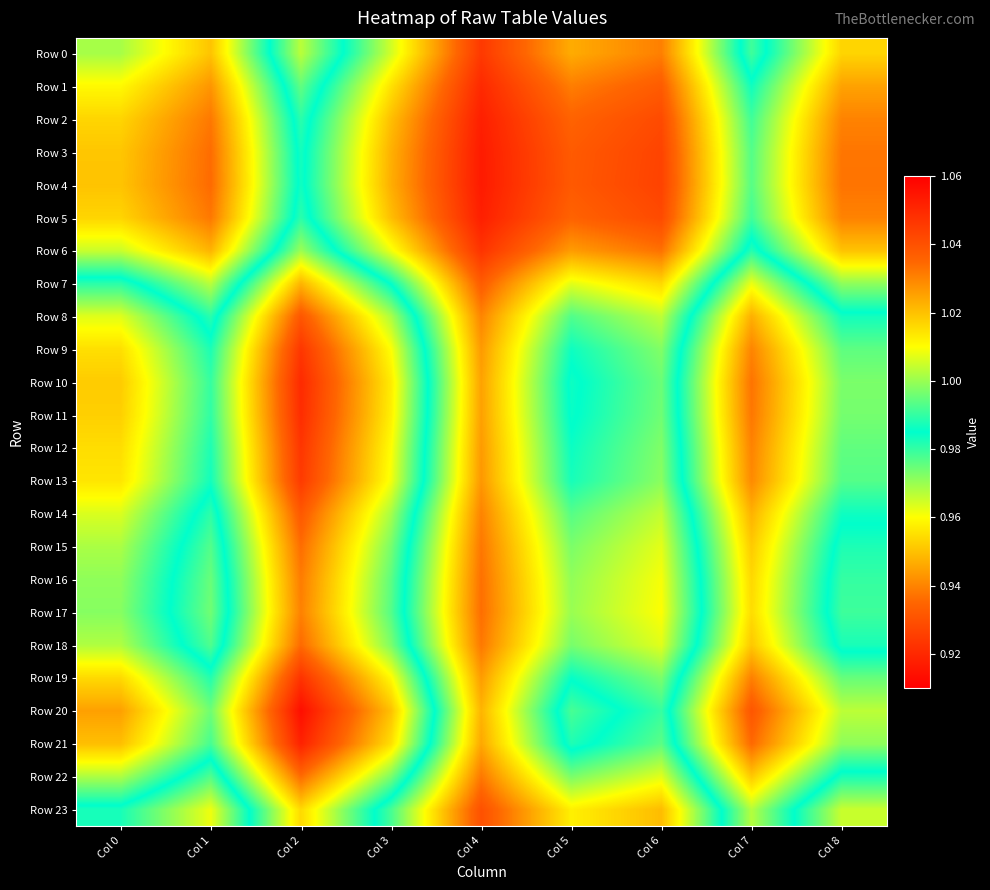

Reading left to right, what are all the values shown in this chart?

Row 0: Col 0=1.0	Col 1=1.0	Col 2=1.0	Col 3=1.0	Col 4=1.0	Col 5=1.0	Col 6=1.0	Col 7=1.0	Col 8=1.0
Row 1: Col 0=1.0	Col 1=1.0	Col 2=1.0	Col 3=1.0	Col 4=1.0	Col 5=1.0	Col 6=1.0	Col 7=1.0	Col 8=1.0
Row 2: Col 0=1.0	Col 1=1.0	Col 2=1.0	Col 3=1.0	Col 4=1.1	Col 5=1.0	Col 6=1.0	Col 7=1.0	Col 8=1.0
Row 3: Col 0=1.0	Col 1=1.0	Col 2=1.0	Col 3=1.0	Col 4=1.1	Col 5=1.0	Col 6=1.0	Col 7=1.0	Col 8=1.0
Row 4: Col 0=1.0	Col 1=1.0	Col 2=1.0	Col 3=1.0	Col 4=1.1	Col 5=1.0	Col 6=1.0	Col 7=1.0	Col 8=1.0
Row 5: Col 0=1.0	Col 1=1.0	Col 2=1.0	Col 3=1.0	Col 4=1.1	Col 5=1.0	Col 6=1.0	Col 7=1.0	Col 8=1.0
Row 6: Col 0=1.0	Col 1=1.0	Col 2=1.0	Col 3=1.0	Col 4=1.0	Col 5=1.0	Col 6=1.0	Col 7=1.0	Col 8=1.0
Row 7: Col 0=1.0	Col 1=1.0	Col 2=0.9	Col 3=1.0	Col 4=1.0	Col 5=1.0	Col 6=1.0	Col 7=1.0	Col 8=1.0
Row 8: Col 0=1.0	Col 1=1.0	Col 2=0.9	Col 3=1.0	Col 4=1.0	Col 5=1.0	Col 6=1.0	Col 7=0.9	Col 8=1.0
Row 9: Col 0=1.0	Col 1=1.0	Col 2=0.9	Col 3=1.0	Col 4=1.0	Col 5=1.0	Col 6=1.0	Col 7=0.9	Col 8=1.0
Row 10: Col 0=1.0	Col 1=1.0	Col 2=0.9	Col 3=1.0	Col 4=1.0	Col 5=1.0	Col 6=1.0	Col 7=0.9	Col 8=1.0
Row 11: Col 0=1.0	Col 1=1.0	Col 2=0.9	Col 3=1.0	Col 4=1.0	Col 5=1.0	Col 6=1.0	Col 7=0.9	Col 8=1.0
Row 12: Col 0=1.0	Col 1=1.0	Col 2=0.9	Col 3=1.0	Col 4=1.0	Col 5=1.0	Col 6=1.0	Col 7=0.9	Col 8=1.0
Row 13: Col 0=1.0	Col 1=1.0	Col 2=0.9	Col 3=1.0	Col 4=1.0	Col 5=1.0	Col 6=1.0	Col 7=0.9	Col 8=1.0
Row 14: Col 0=1.0	Col 1=1.0	Col 2=0.9	Col 3=1.0	Col 4=1.0	Col 5=1.0	Col 6=1.0	Col 7=0.9	Col 8=1.0
Row 15: Col 0=1.0	Col 1=1.0	Col 2=0.9	Col 3=1.0	Col 4=1.0	Col 5=1.0	Col 6=1.0	Col 7=1.0	Col 8=1.0
Row 16: Col 0=1.0	Col 1=1.0	Col 2=0.9	Col 3=1.0	Col 4=1.0	Col 5=1.0	Col 6=1.0	Col 7=1.0	Col 8=1.0
Row 17: Col 0=1.0	Col 1=1.0	Col 2=0.9	Col 3=1.0	Col 4=1.0	Col 5=1.0	Col 6=1.0	Col 7=1.0	Col 8=1.0
Row 18: Col 0=1.0	Col 1=1.0	Col 2=0.9	Col 3=1.0	Col 4=1.0	Col 5=1.0	Col 6=1.0	Col 7=1.0	Col 8=1.0
Row 19: Col 0=1.0	Col 1=1.0	Col 2=0.9	Col 3=1.0	Col 4=1.0	Col 5=1.0	Col 6=1.0	Col 7=0.9	Col 8=1.0
Row 20: Col 0=0.9	Col 1=1.0	Col 2=0.9	Col 3=0.9	Col 4=1.0	Col 5=1.0	Col 6=1.0	Col 7=0.9	Col 8=1.0
Row 21: Col 0=0.9	Col 1=1.0	Col 2=0.9	Col 3=1.0	Col 4=1.0	Col 5=1.0	Col 6=1.0	Col 7=0.9	Col 8=1.0
Row 22: Col 0=1.0	Col 1=1.0	Col 2=0.9	Col 3=1.0	Col 4=1.0	Col 5=1.0	Col 6=1.0	Col 7=1.0	Col 8=1.0
Row 23: Col 0=1.0	Col 1=1.0	Col 2=1.0	Col 3=1.0	Col 4=1.0	Col 5=1.0	Col 6=1.0	Col 7=1.0	Col 8=1.0